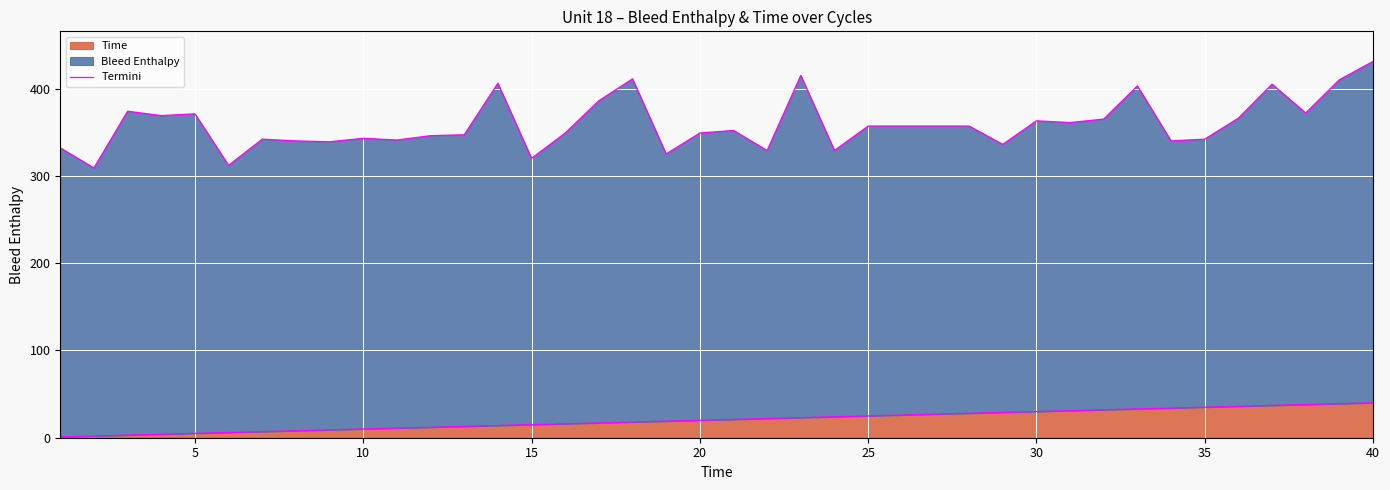

What is the average value?

20